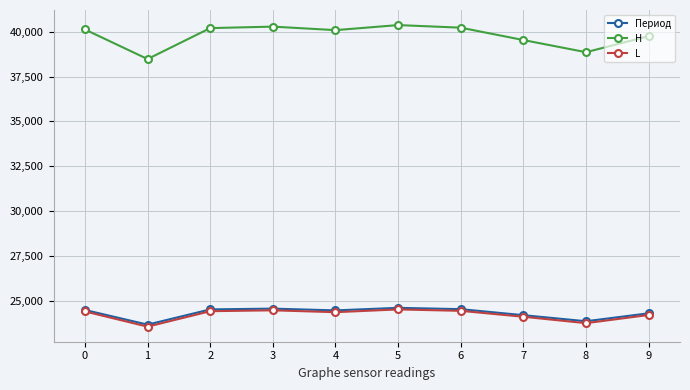

True or false: L and H cross at least once.

False